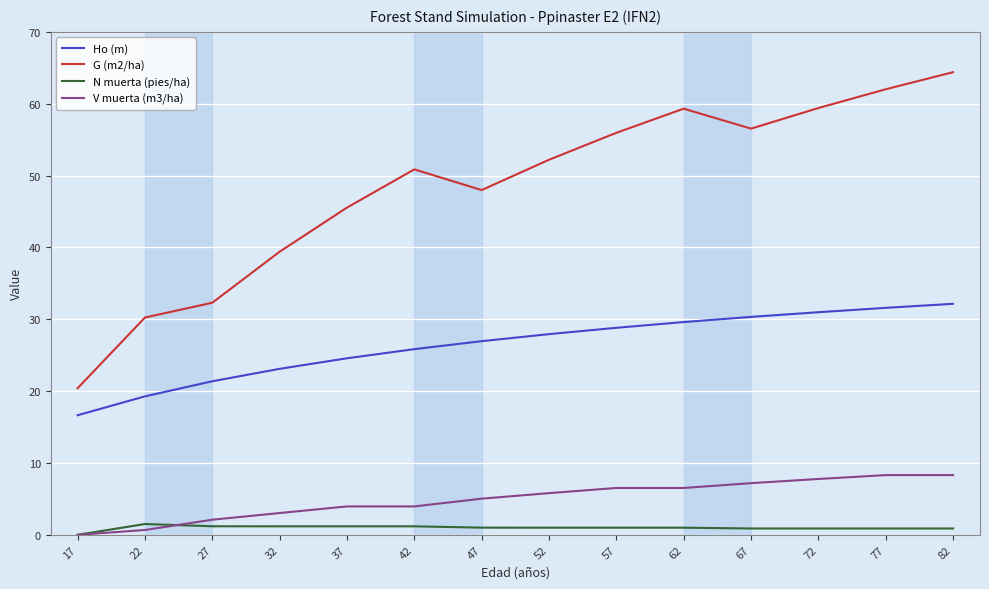

What is the difference between the maximum and minimum values in the V muerta (m3/ha) series?

8.3